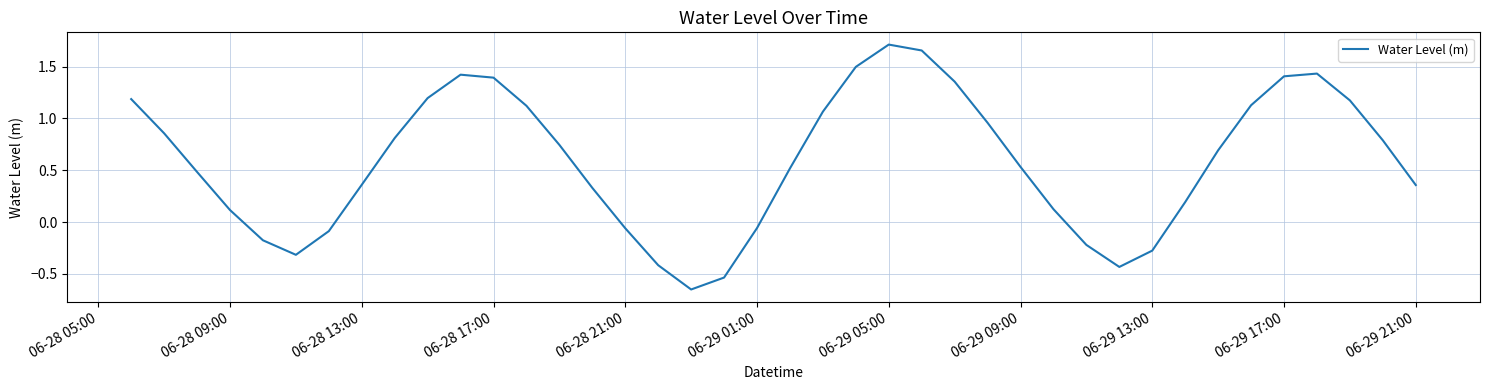

What is the difference between the maximum and minimum values?

2.4